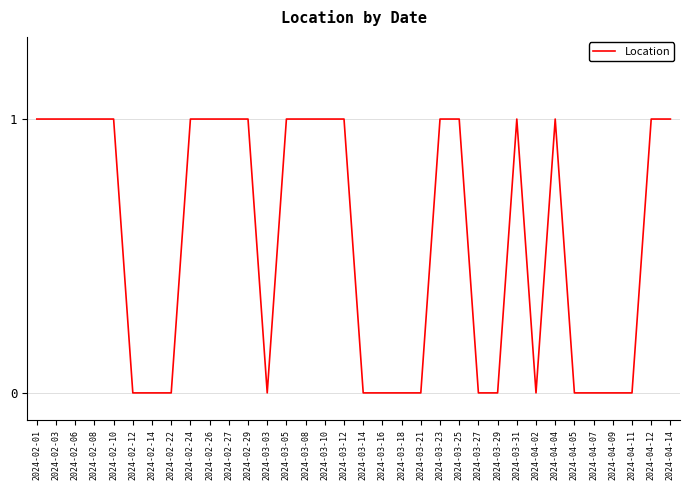

What position from the left is 2024-03-21?

21